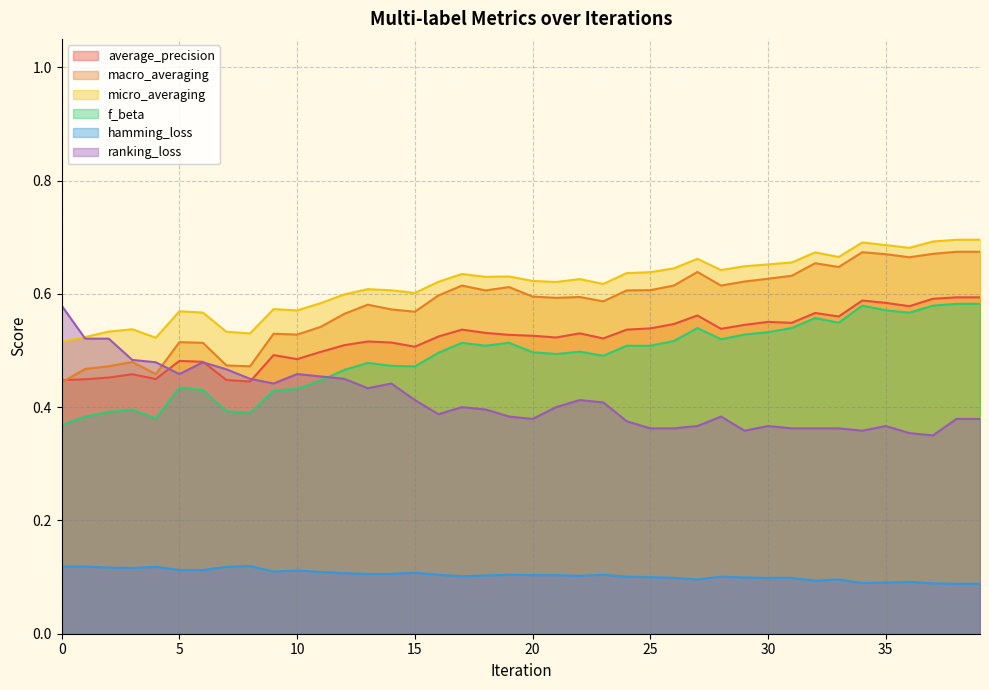

What is the average value of the average_precision series?

0.5